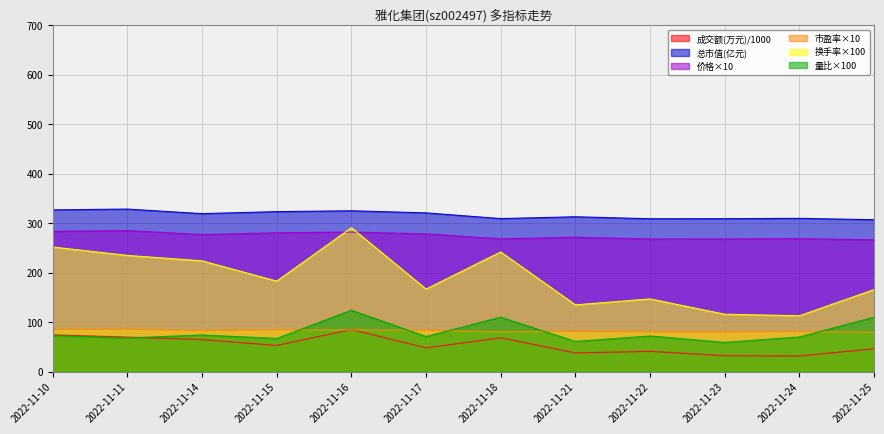

Which series has the largest range (max minus min)?

换手率×100